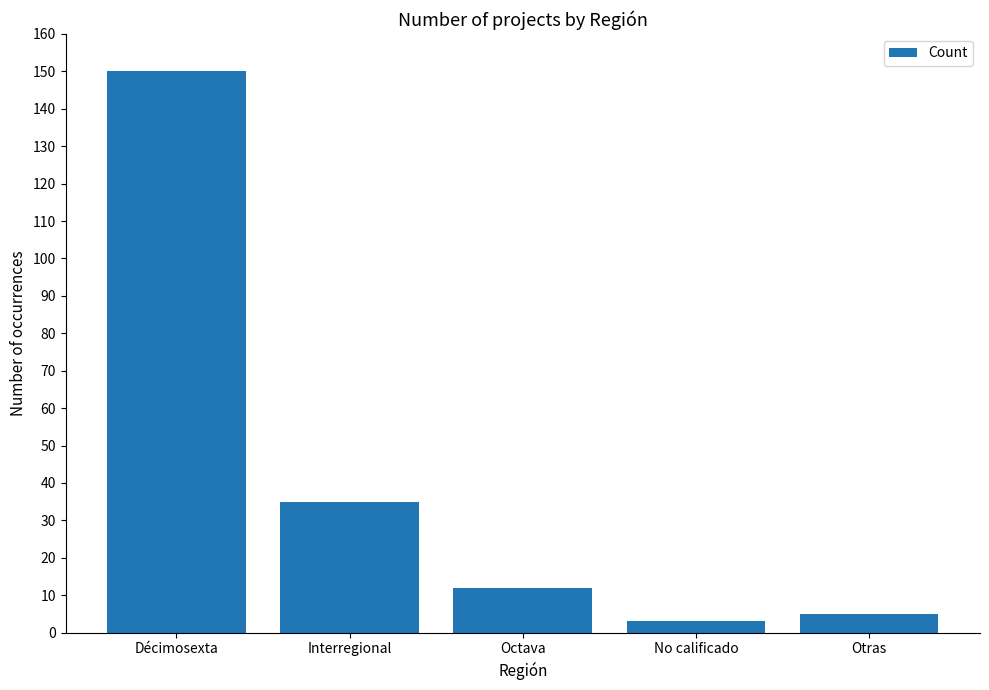

List the labels in order of value, largest first.

Décimosexta, Interregional, Octava, Otras, No calificado